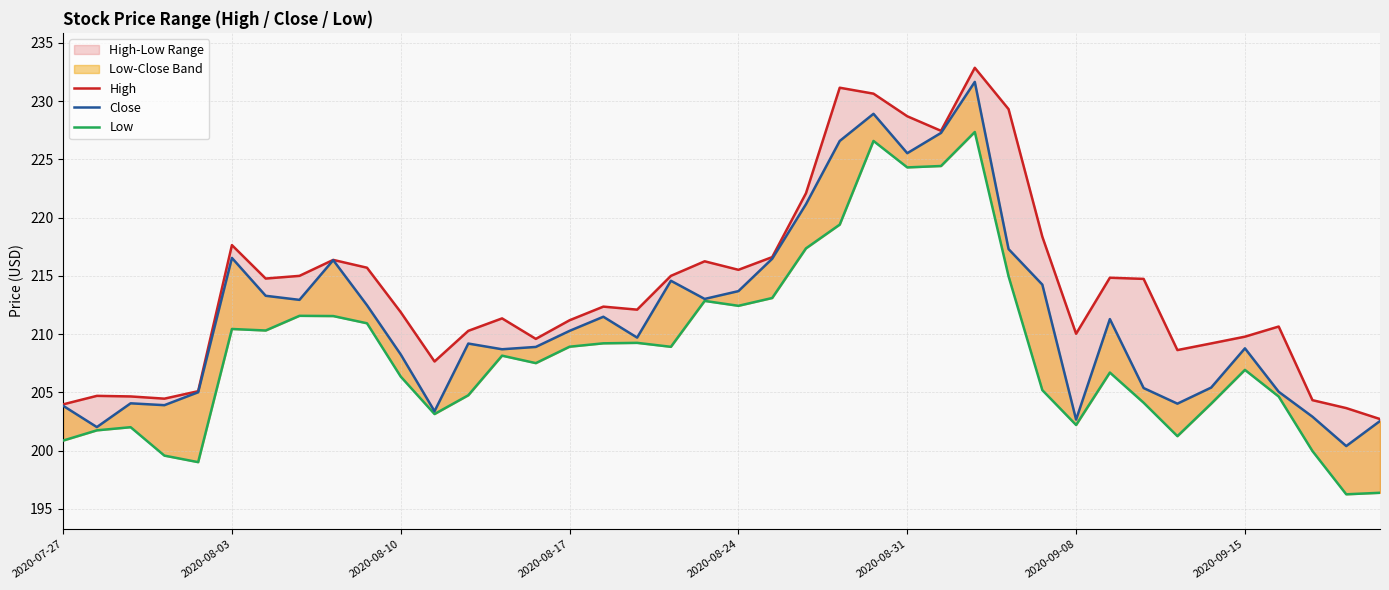

True or false: Close and Low intersect in this chart.

False